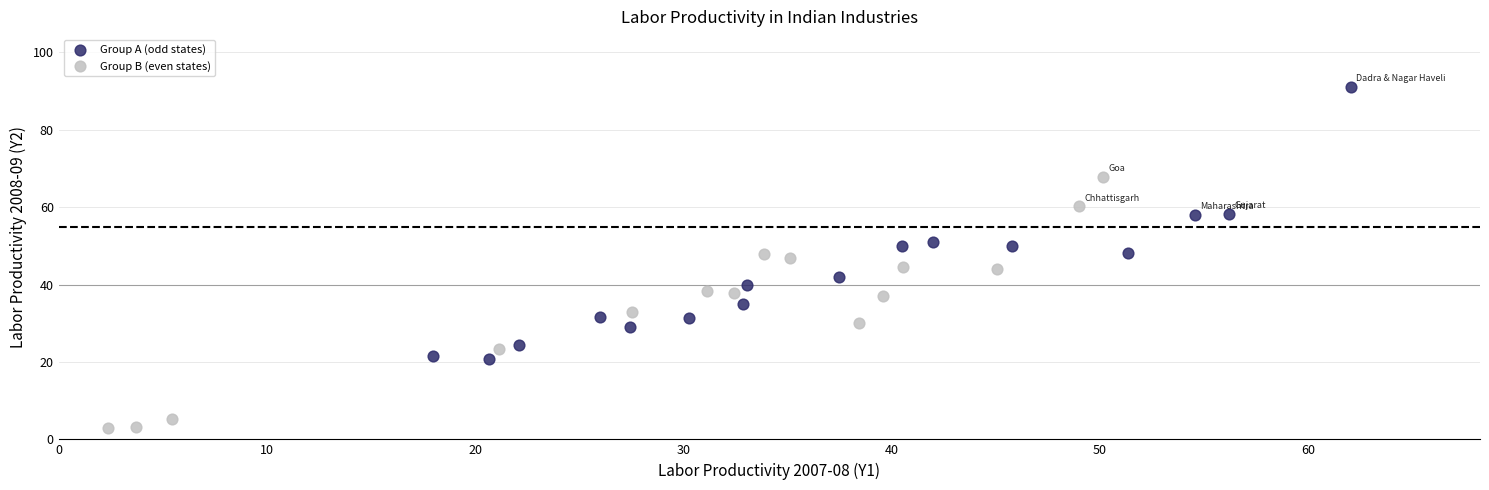

Which series has the widest spread of Y values?

Group A (odd states)